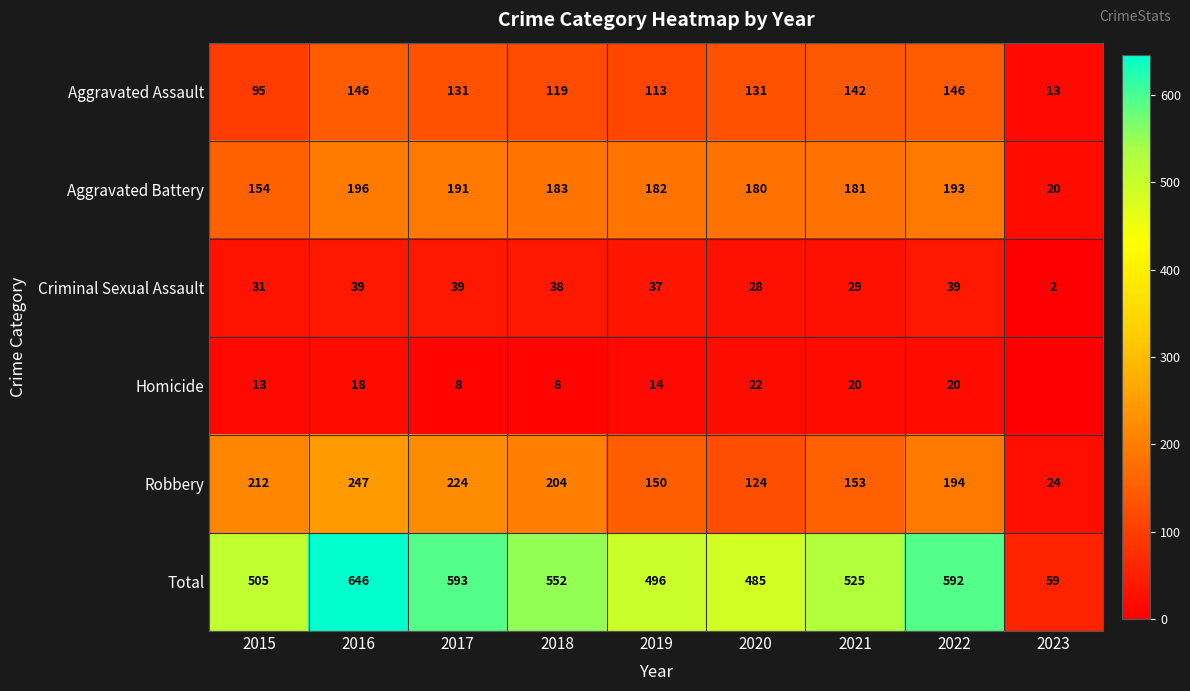

What is the total value across all series at 2023?

118